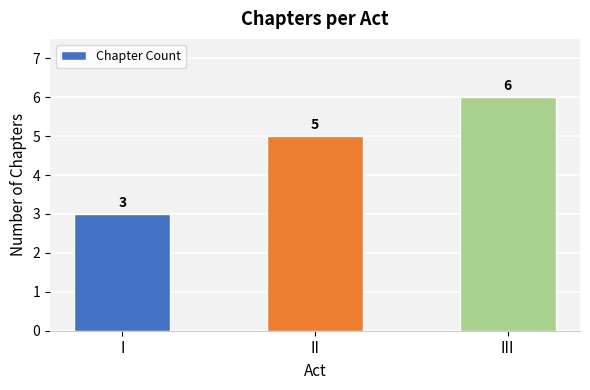

List the labels in order of value, largest first.

III, II, I